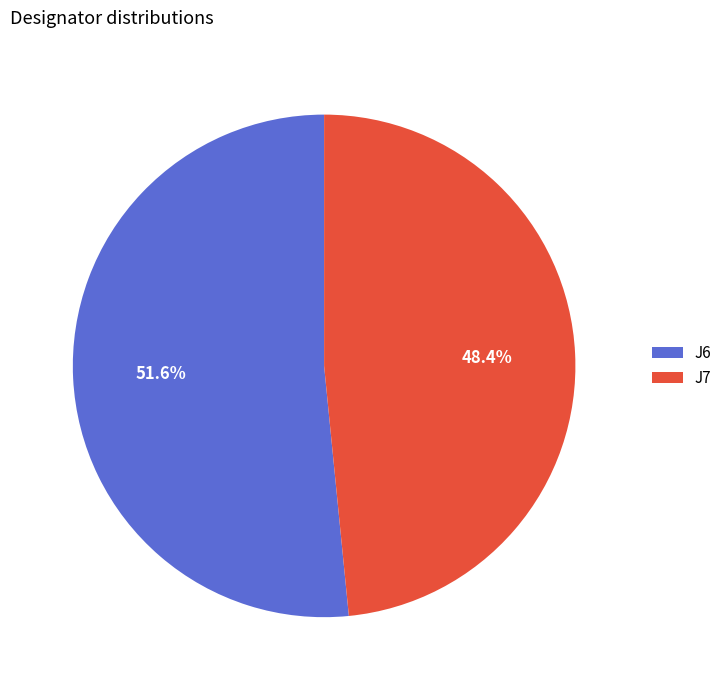

Is it true that J7 is 60% of the pie?

False